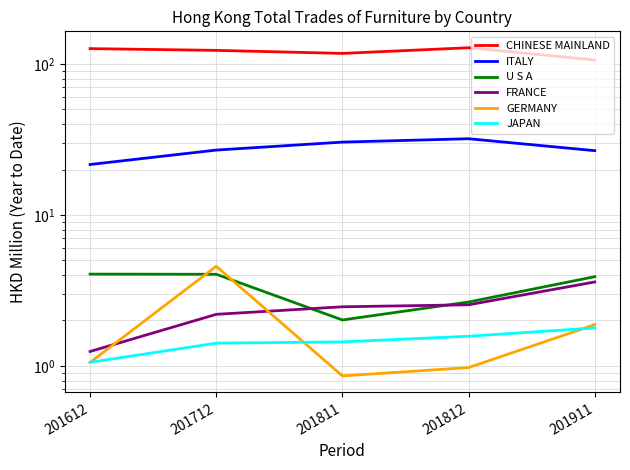

What is the value of the U S A point at the 1st from the left?

4.1